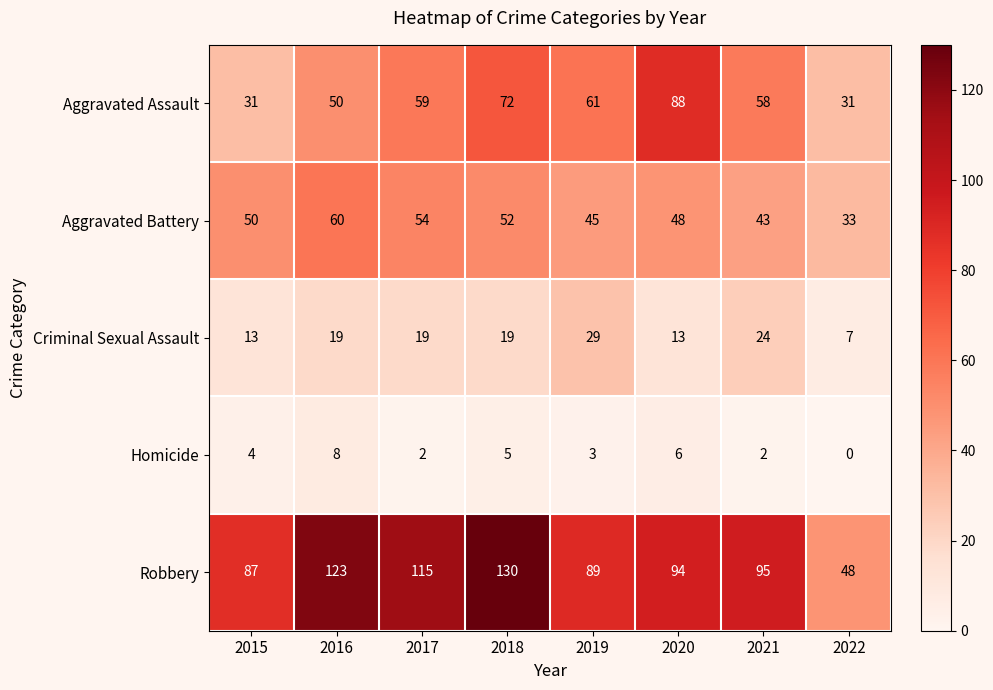

What is the maximum value shown in the chart?

130